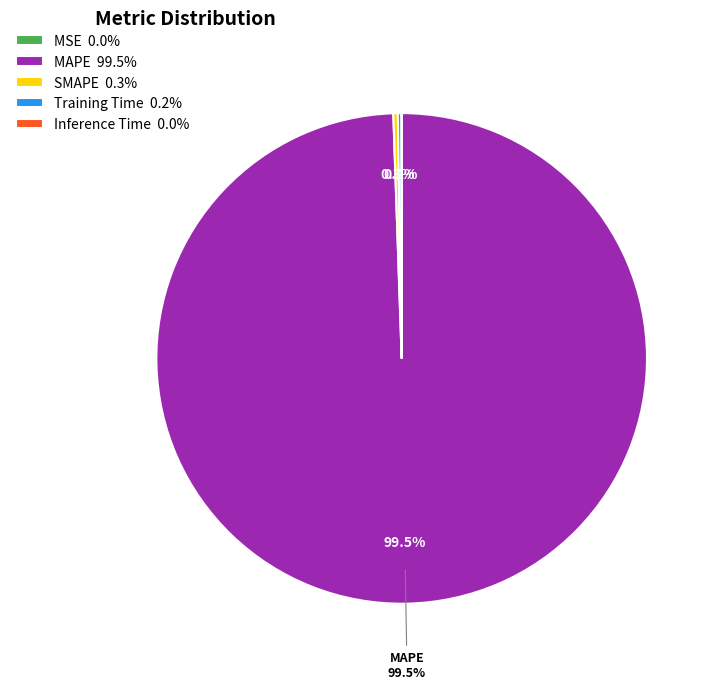

Is there any slice that represents more than half of the pie?

Yes